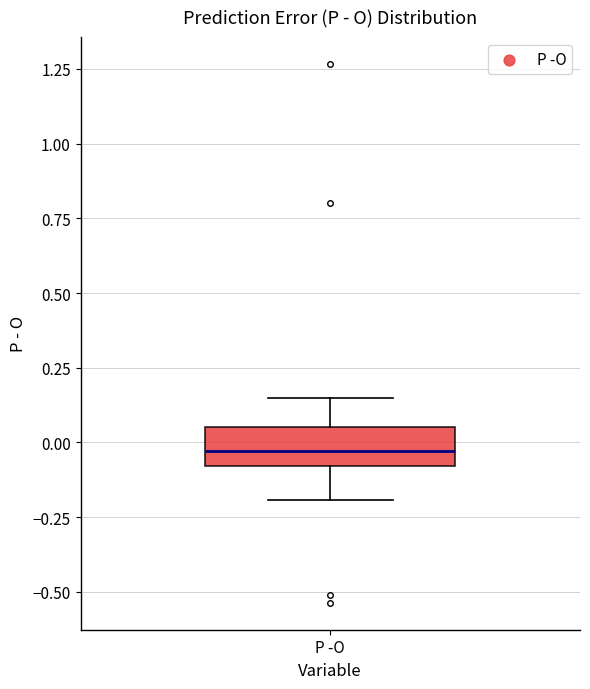

Where does the median line of the box for P -O sit on the y-axis? The values are not printed on the chart, so give them approximately, as read against the axis.

-0.05